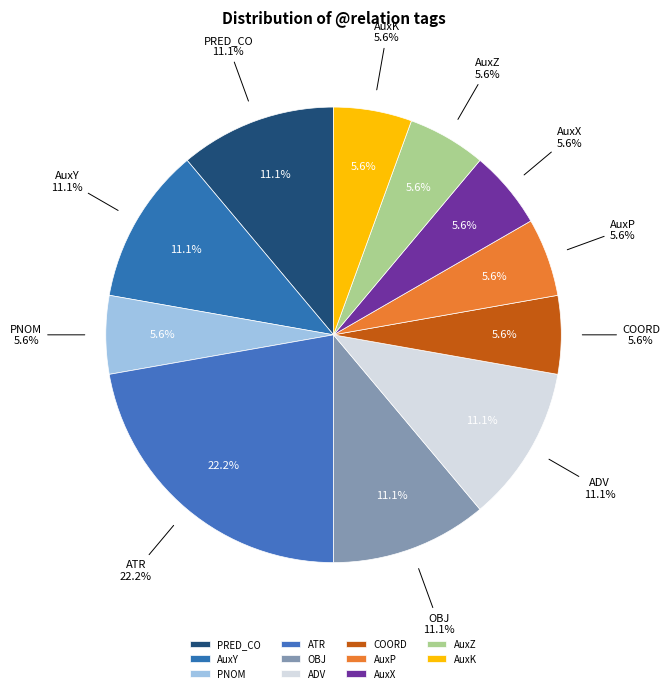

The AuxP slice represents 1% of the pie. True or false?

False